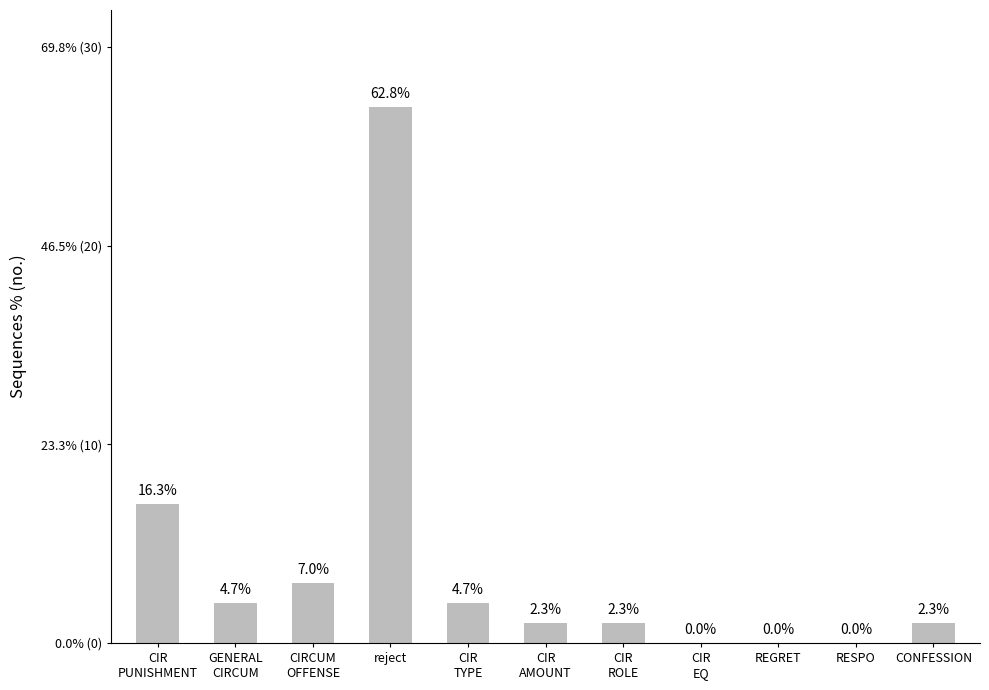

Where does the data first go above 1?

CIR
PUNISHMENT